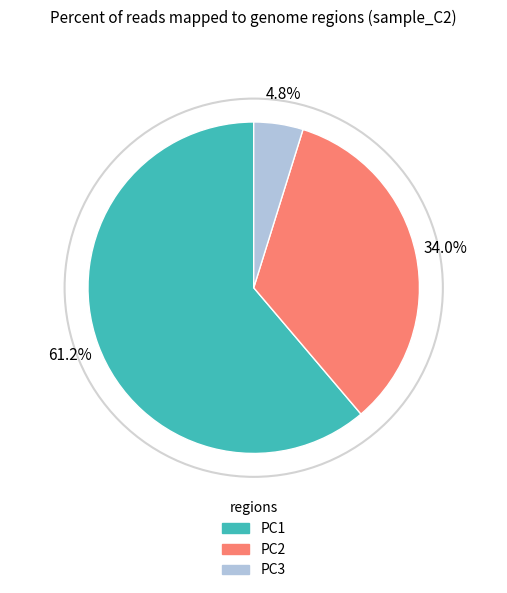

Combined, do PC3 and PC2 account for over 50%?

No